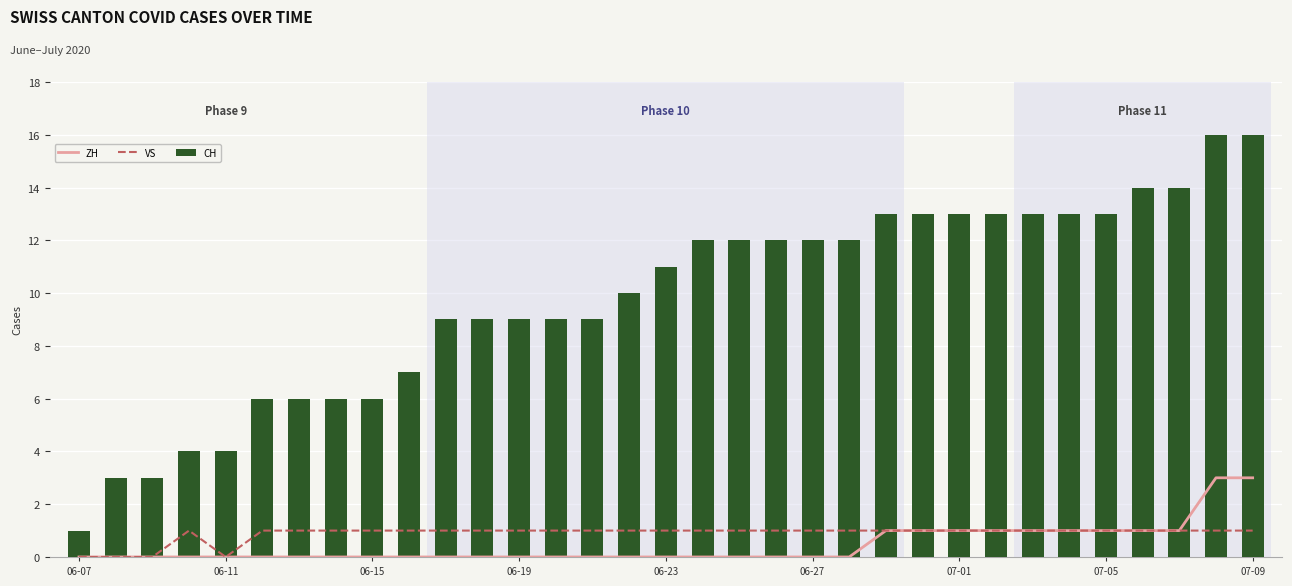

How many groups of bars are there?

33